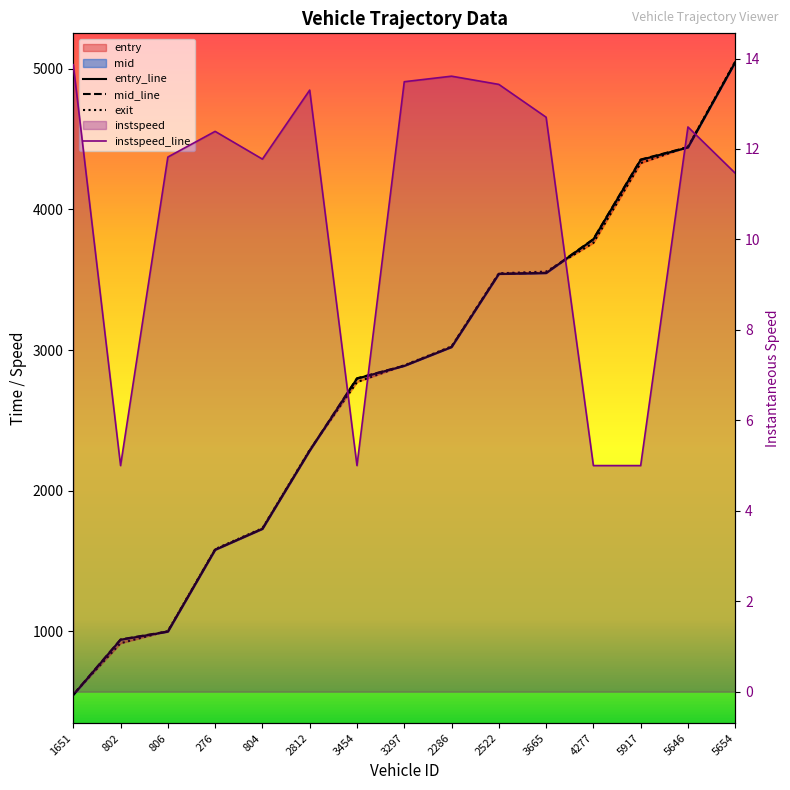

What position from the right is 3665?

5